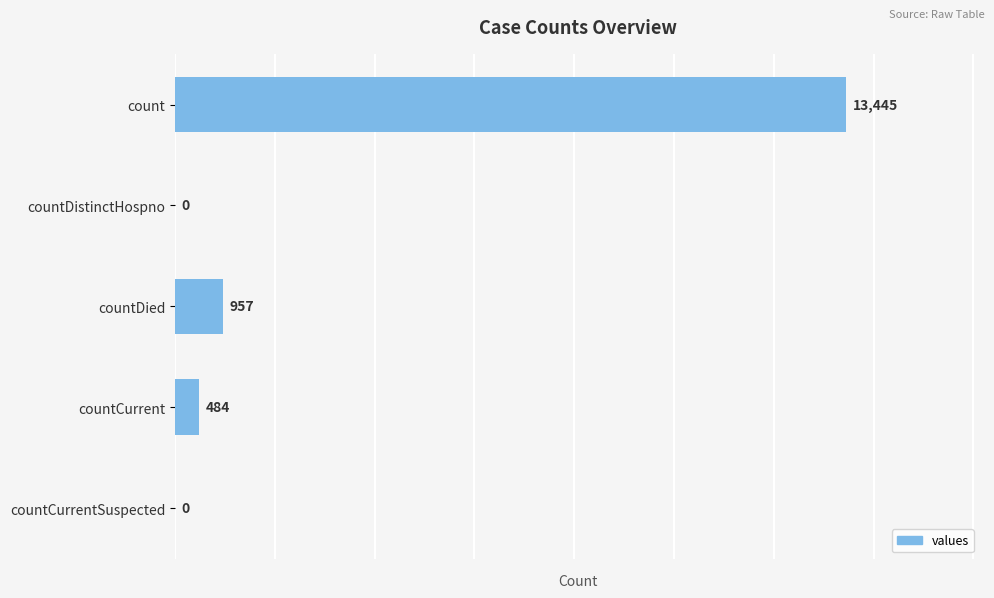

The value at countCurrent is 484. True or false?

True